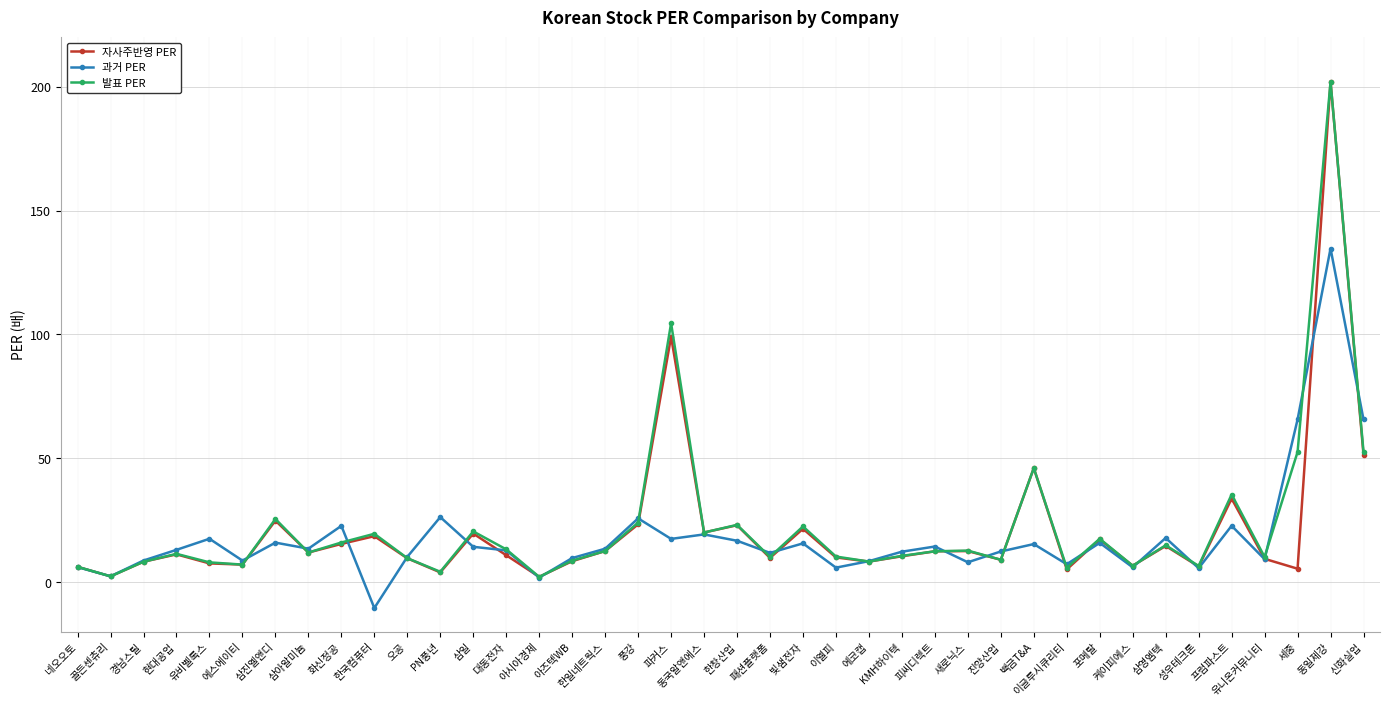

What is the greatest value displayed?

202.0